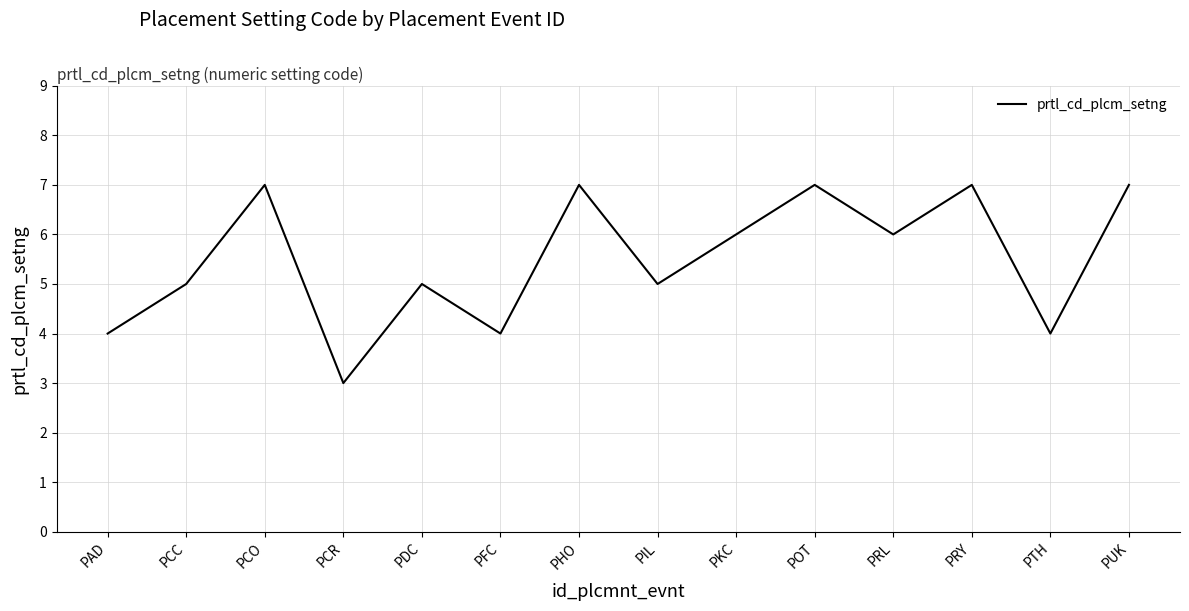

Is it true that the value at PKC is 6?

True